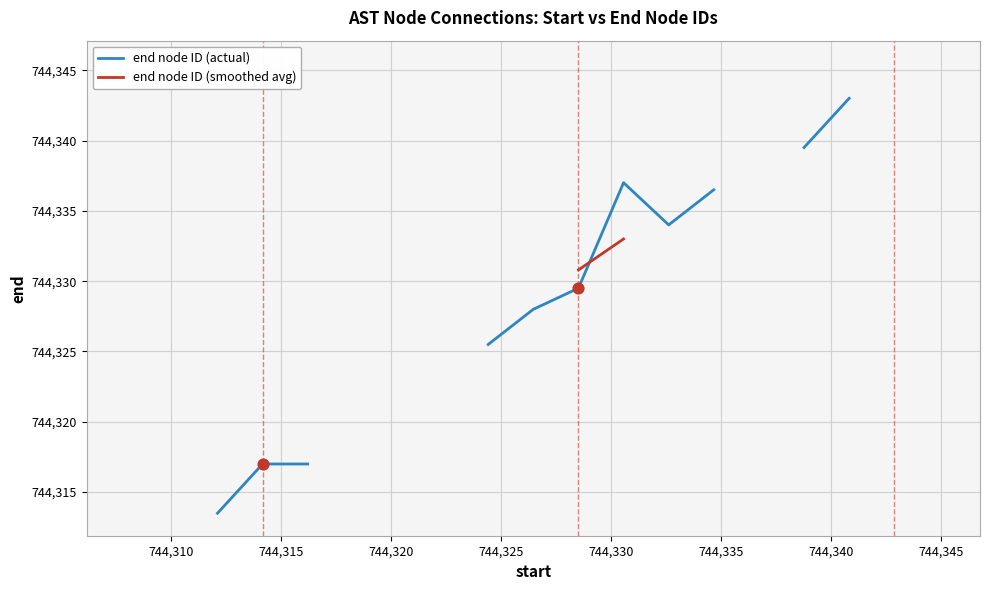

Which series contains the highest Y value?

end node ID (actual)